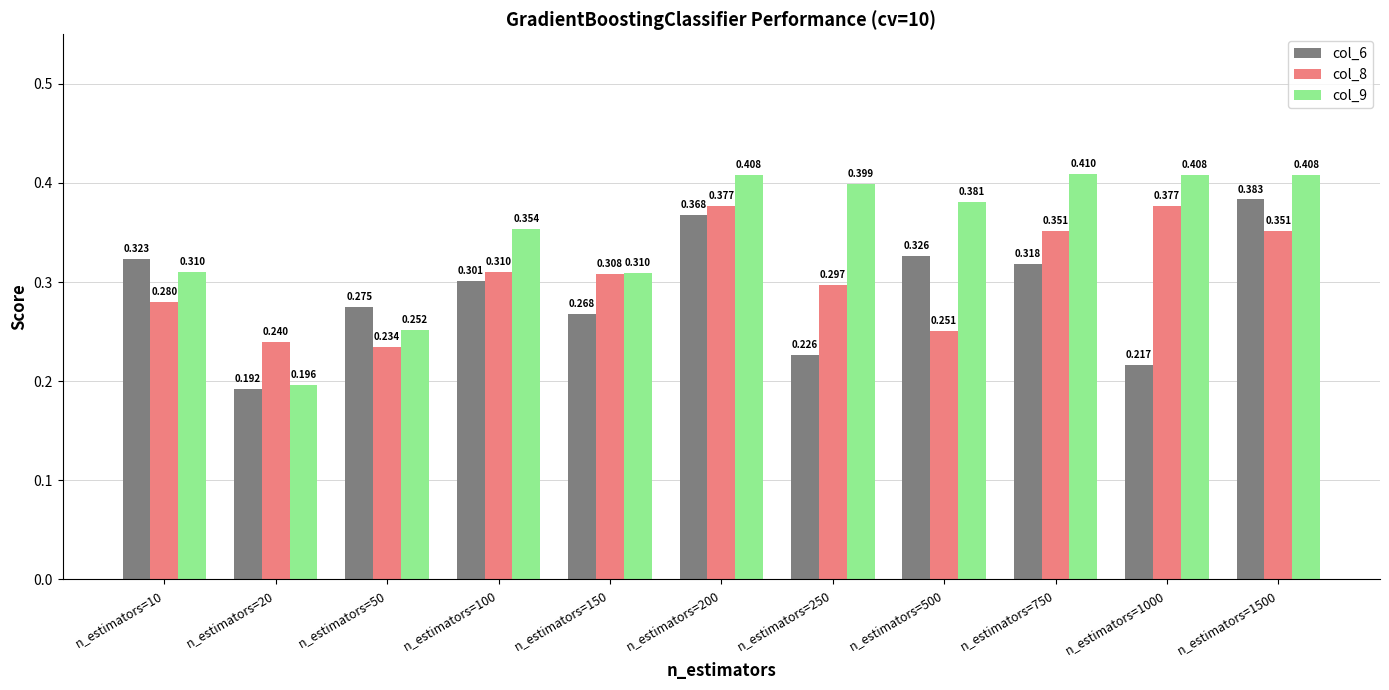

How many series are shown in this chart?

3